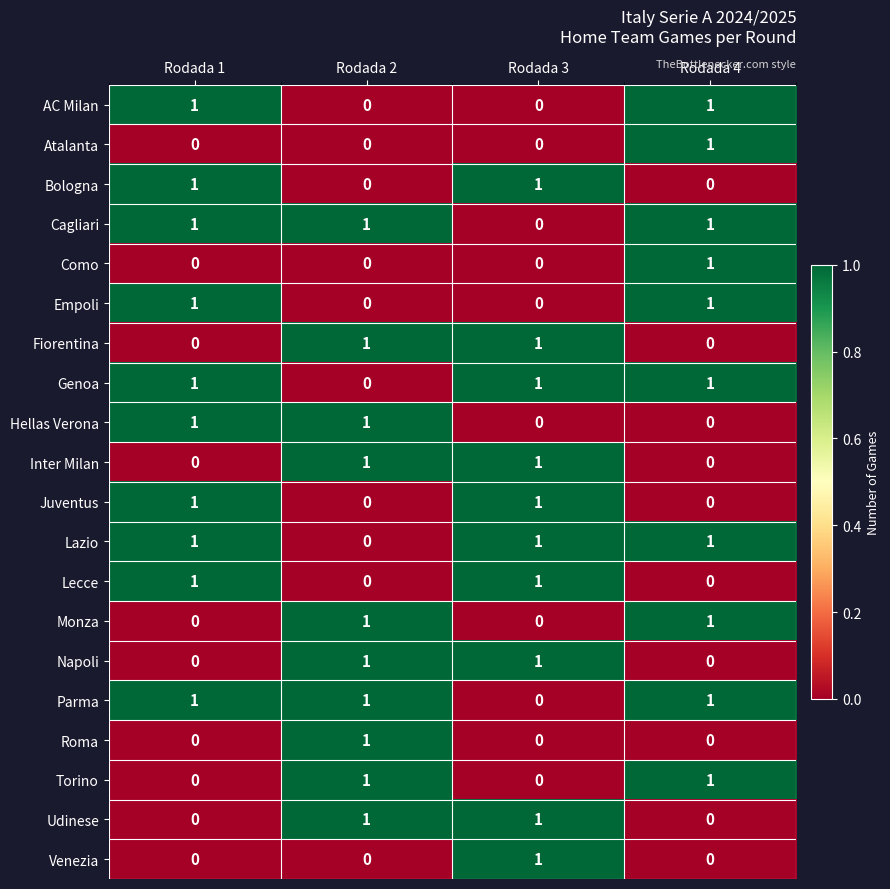

Count the Juventus values in the range 0 to 1.

4